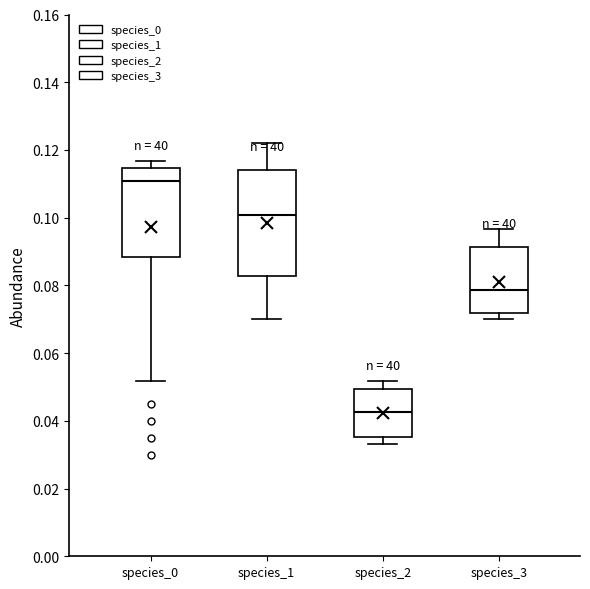

Where does the lower whisker of the box for species_0 end on the y-axis? The values are not printed on the chart, so give them approximately, as read against the axis.

0.052